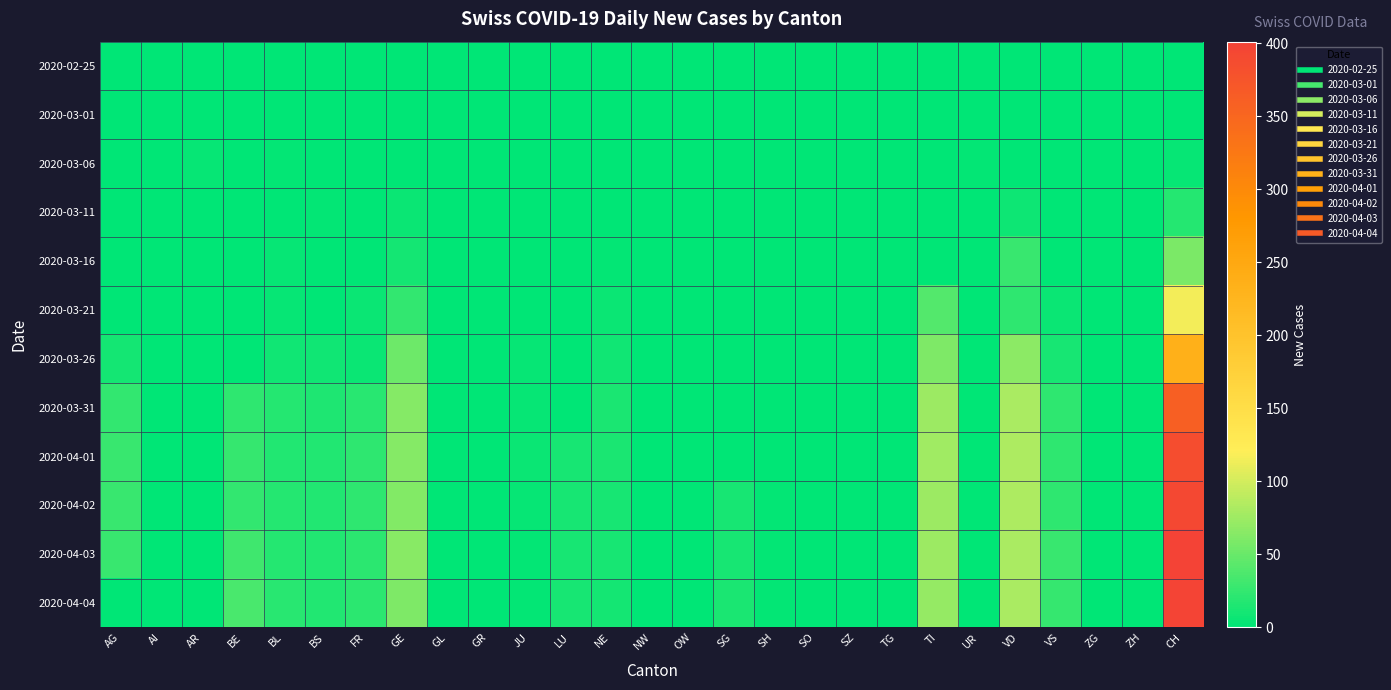

Between BS and LU, which series saw the biggest shift?

2020-03-31